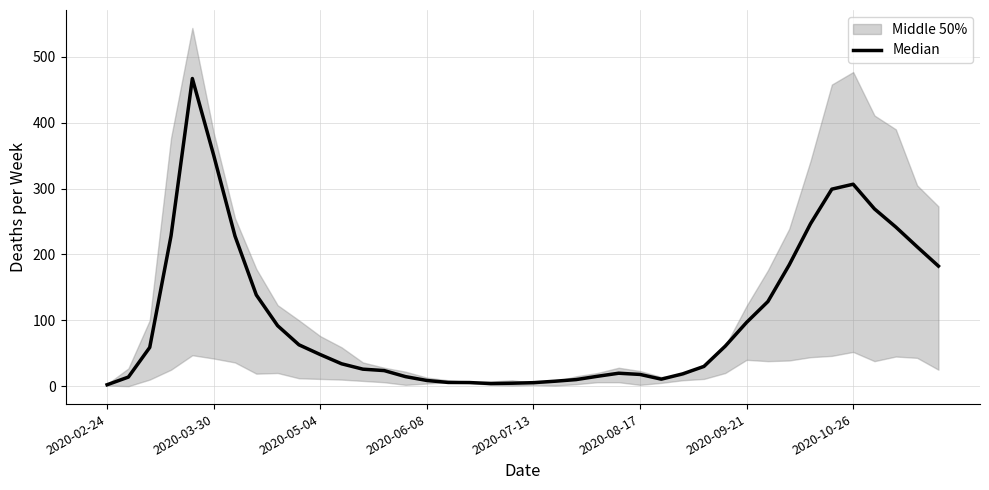

What is the ratio of the value at 37 to the value at 23?

16.1